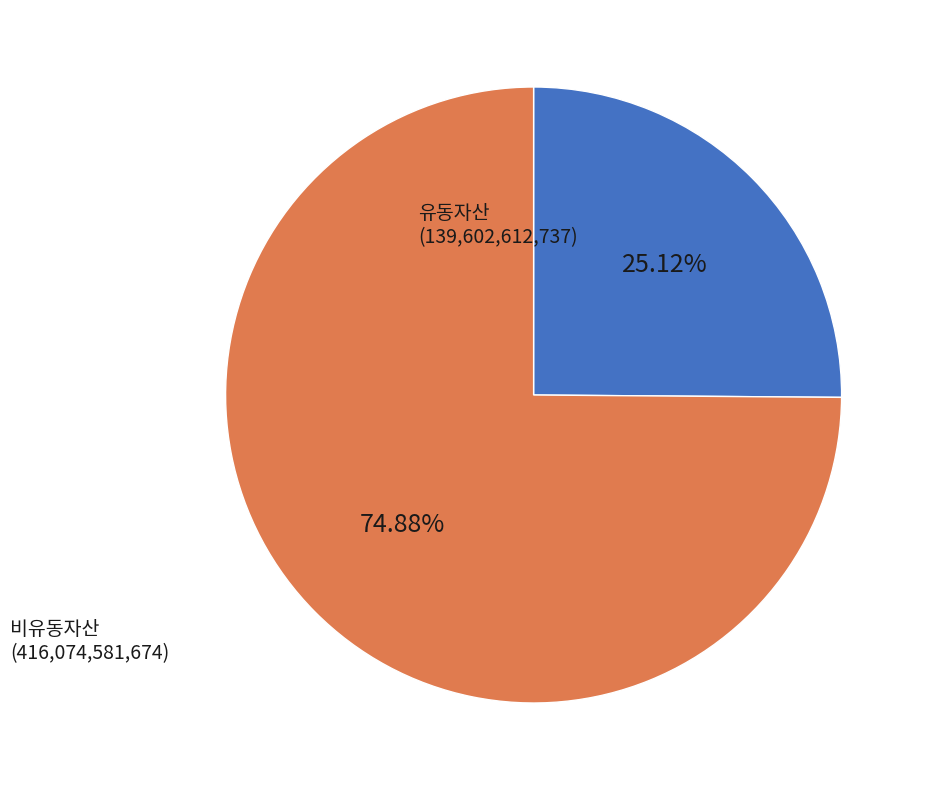

What is the ratio of the value at 유동자산 to the value at 비유동자산?

0.3